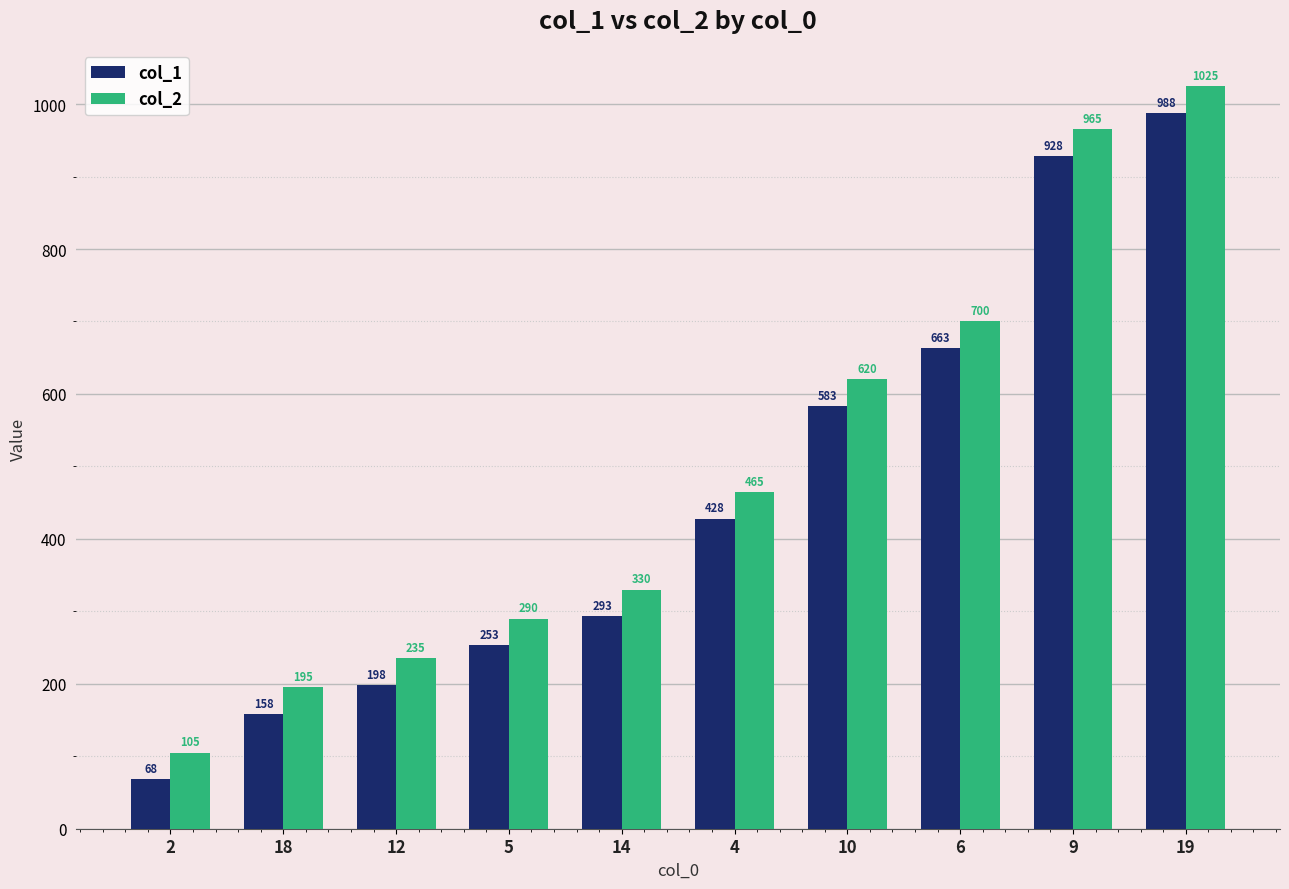

What is the sum of all col_2 values?

4930